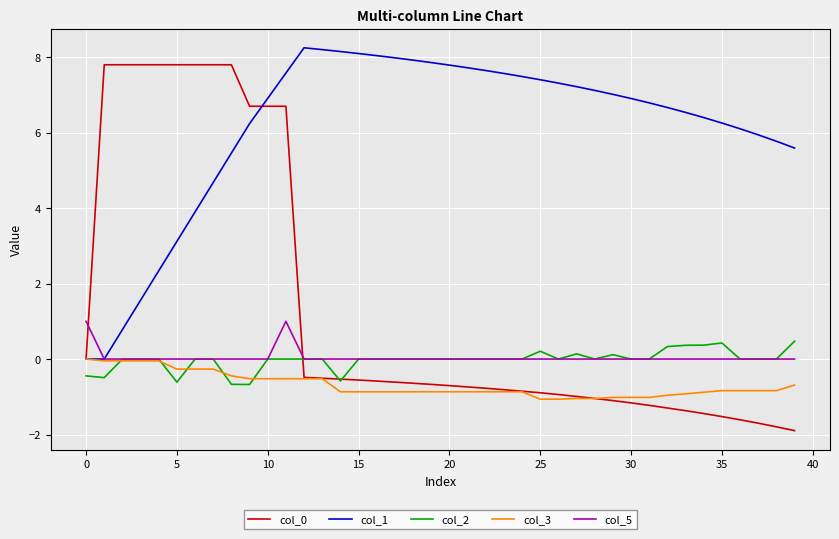

What is the lowest value of the col_0 series?

-1.9